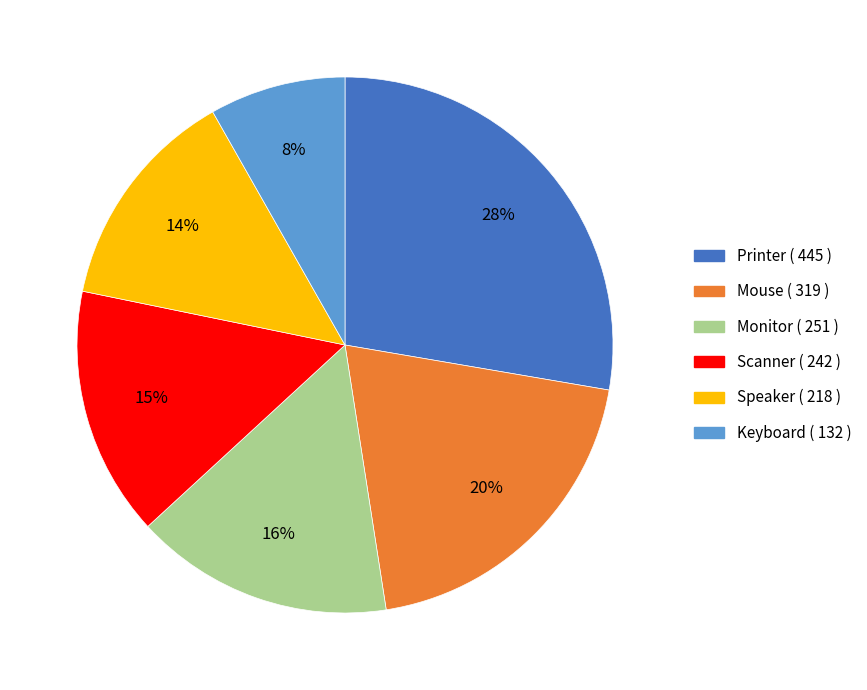

Does Speaker represent more than half of the total?

No